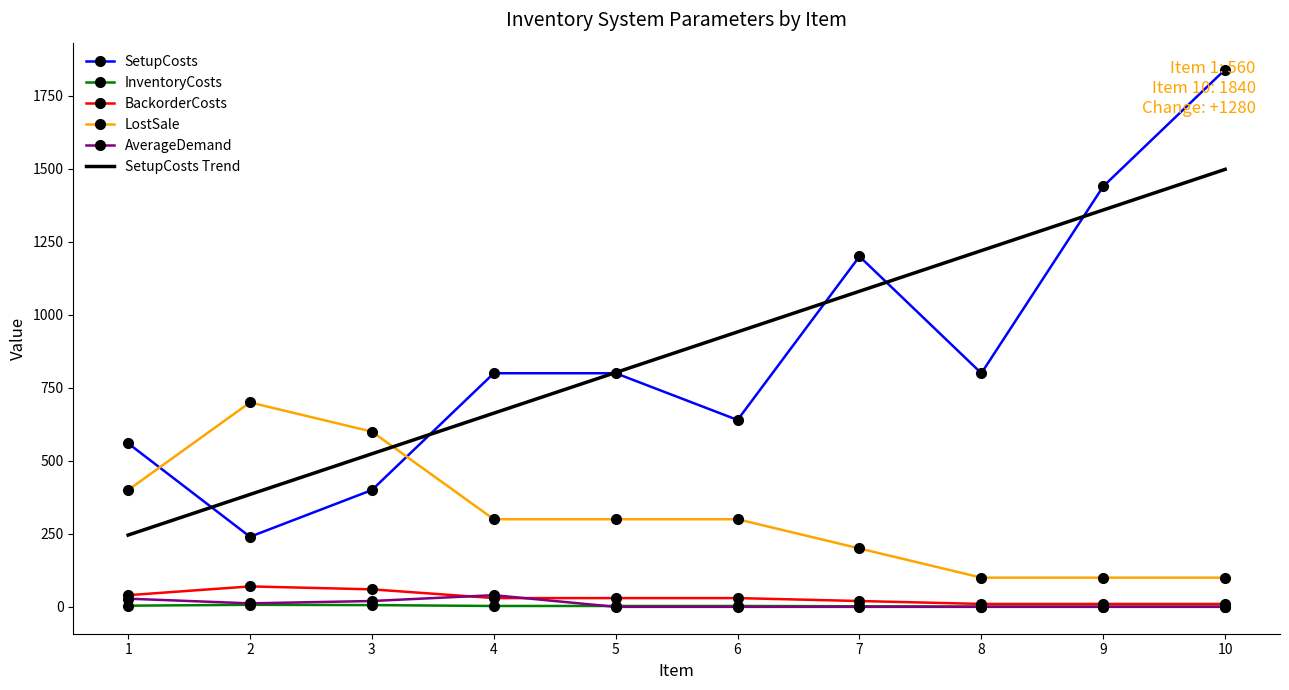

What are all the series names shown in the legend?

SetupCosts, InventoryCosts, BackorderCosts, LostSale, AverageDemand, SetupCosts Trend